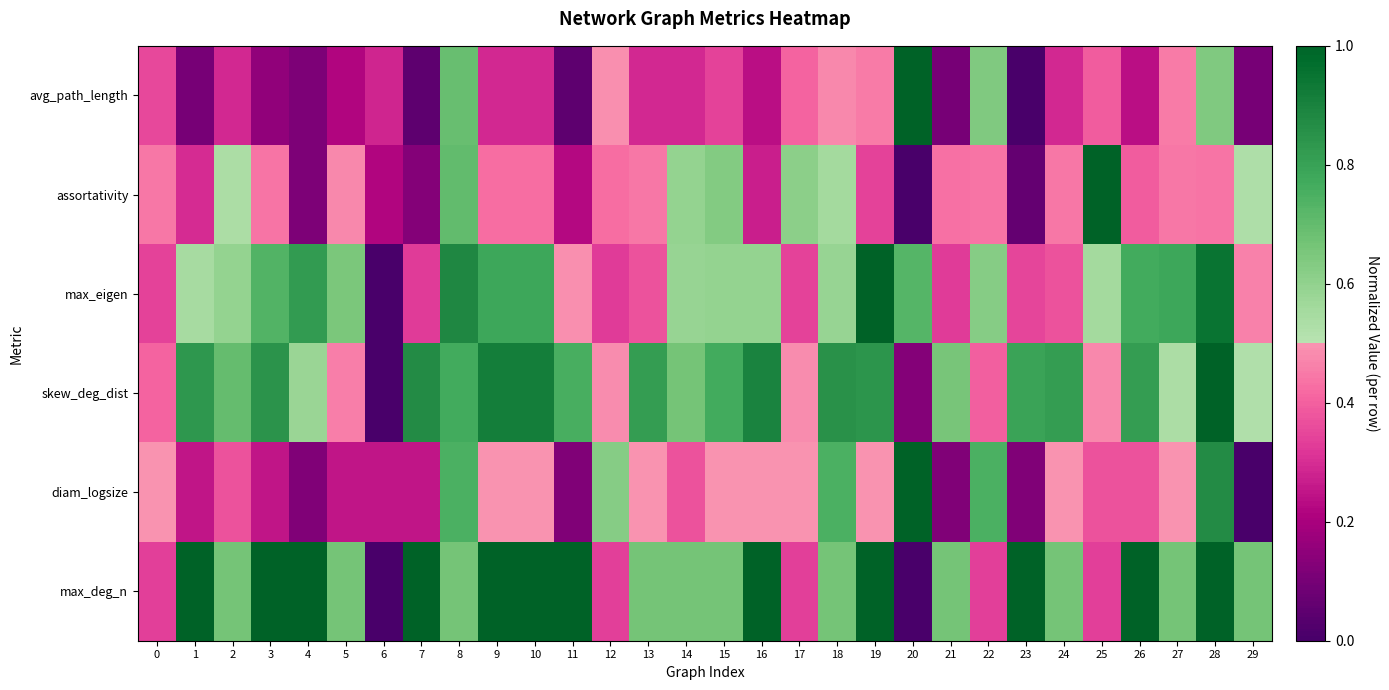

Which series changed the most between 14 and 29?

diam_logsize